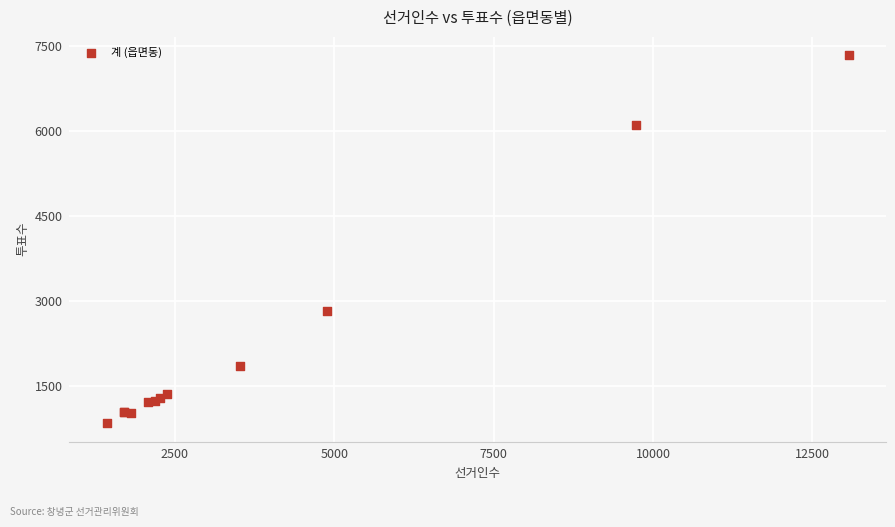

What Y value in the scatter plot is closest to 4089?

2815